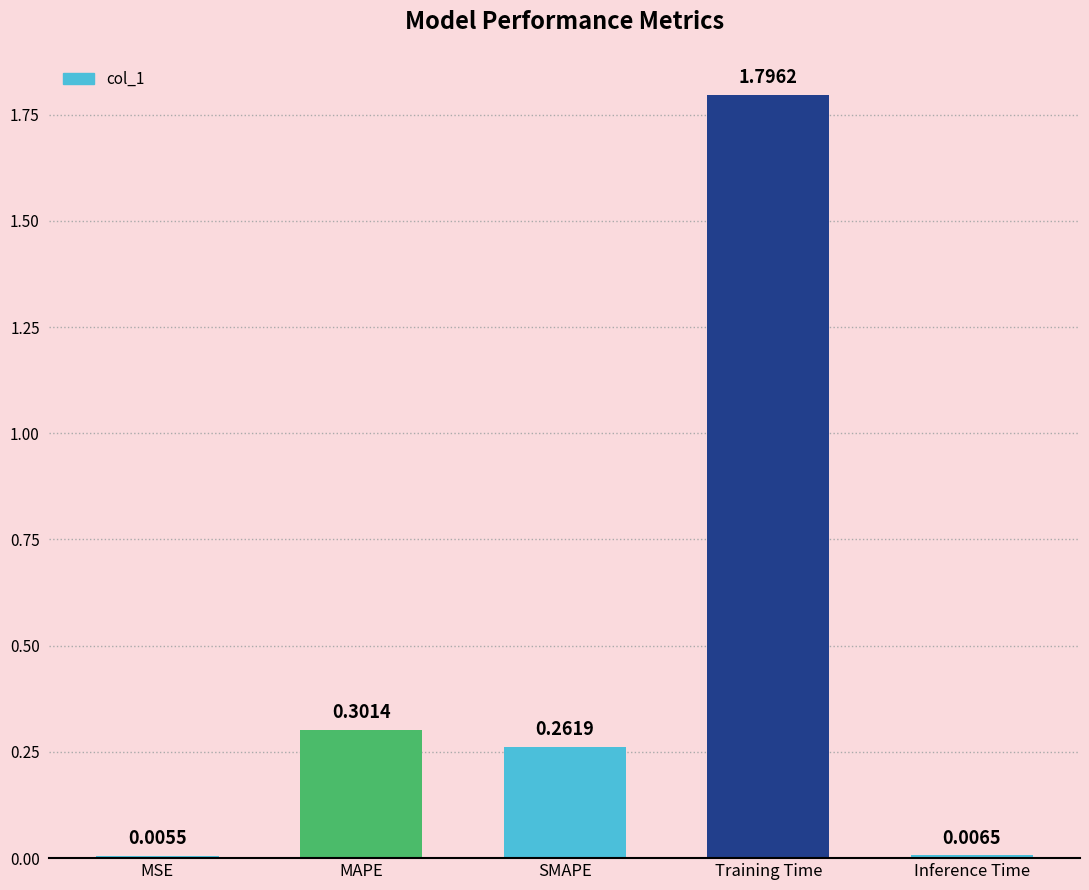

What is the change in value from MAPE to Inference Time?

-0.3